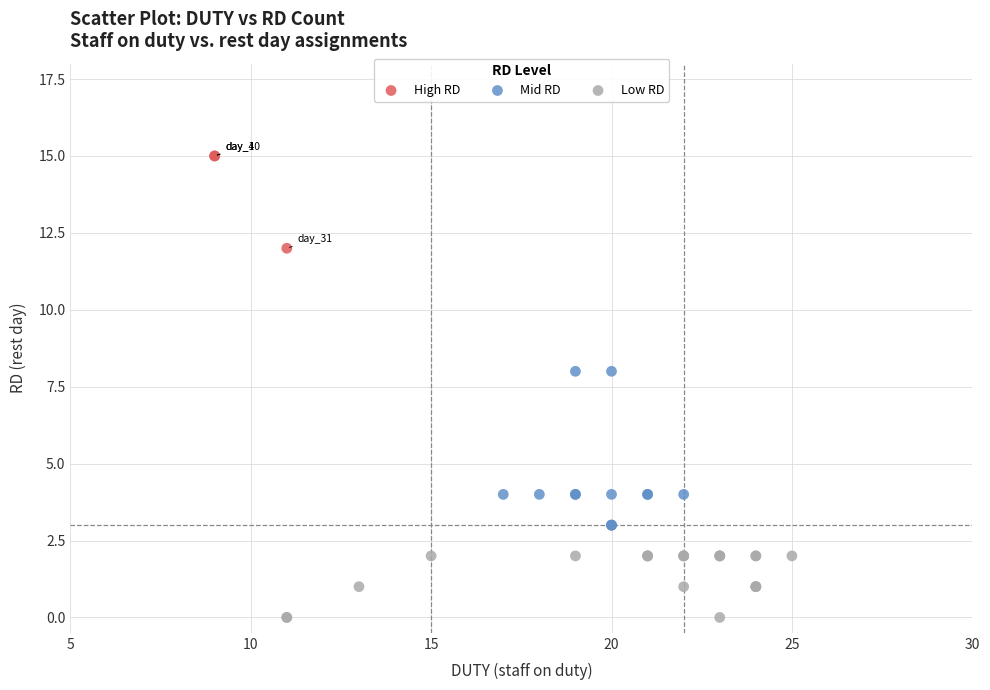

Which series reaches the maximum Y coordinate?

High RD